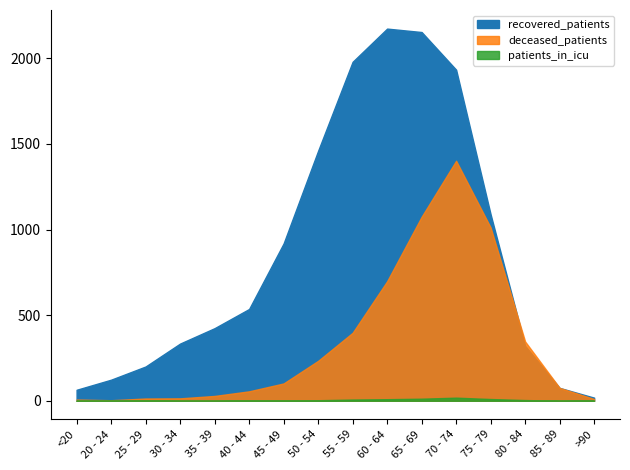

True or false: recovered_patients and deceased_patients cross at least once.

True